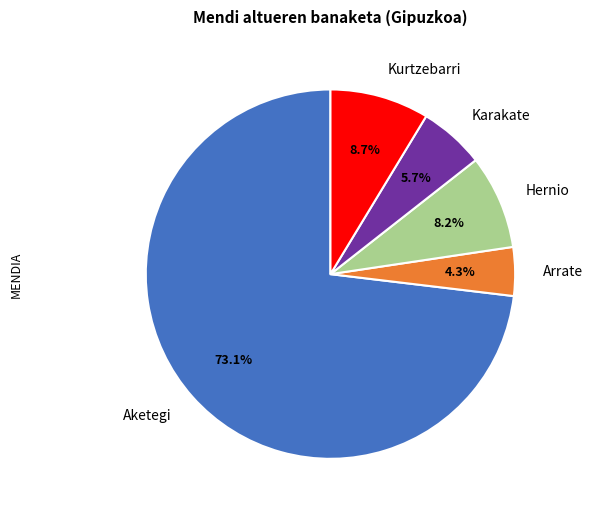

What percentage do Karakate and Arrate together represent?

10.0%